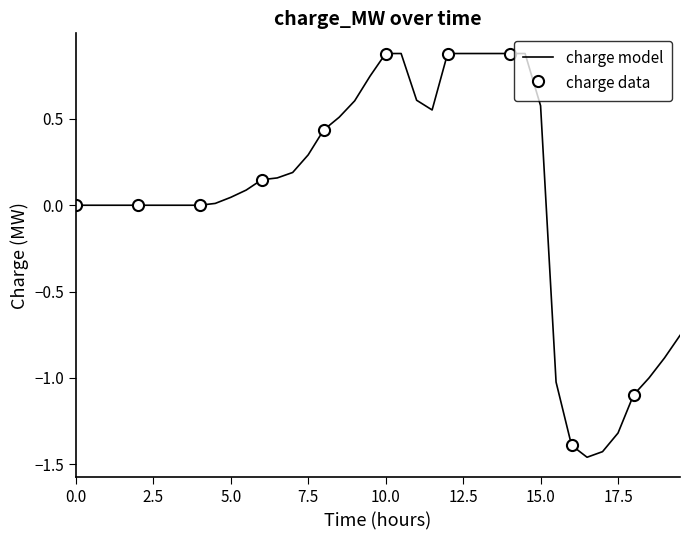

The charge model series shows 1.5 at 10.0. True or false?

False